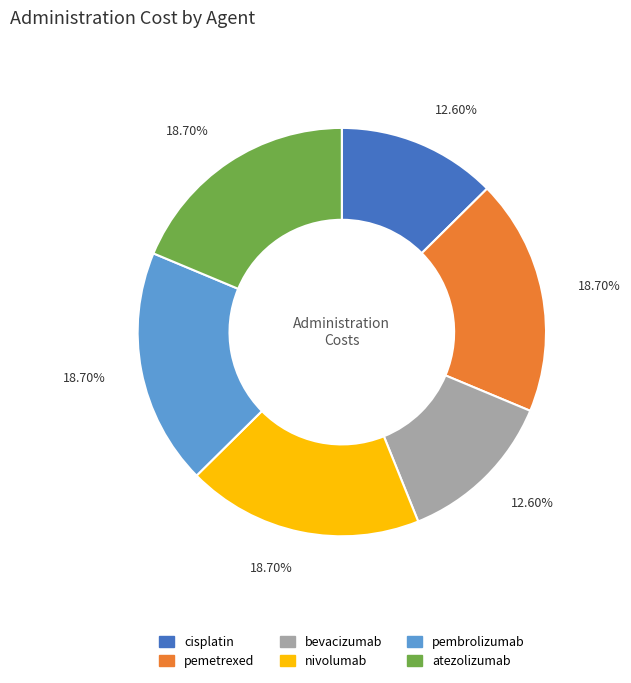

Between bevacizumab and atezolizumab, which is larger?

atezolizumab